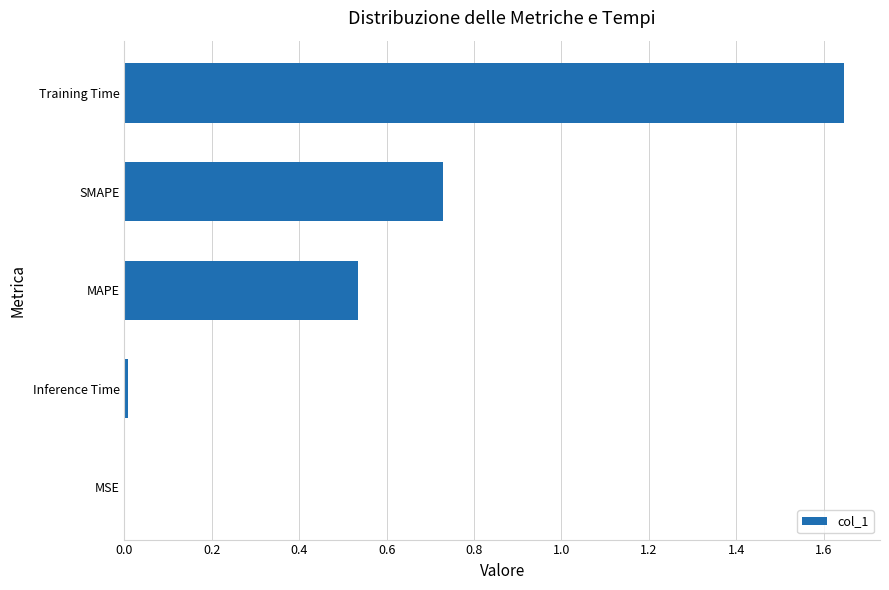

The chart shows a value of 1.0 at SMAPE. True or false?

False